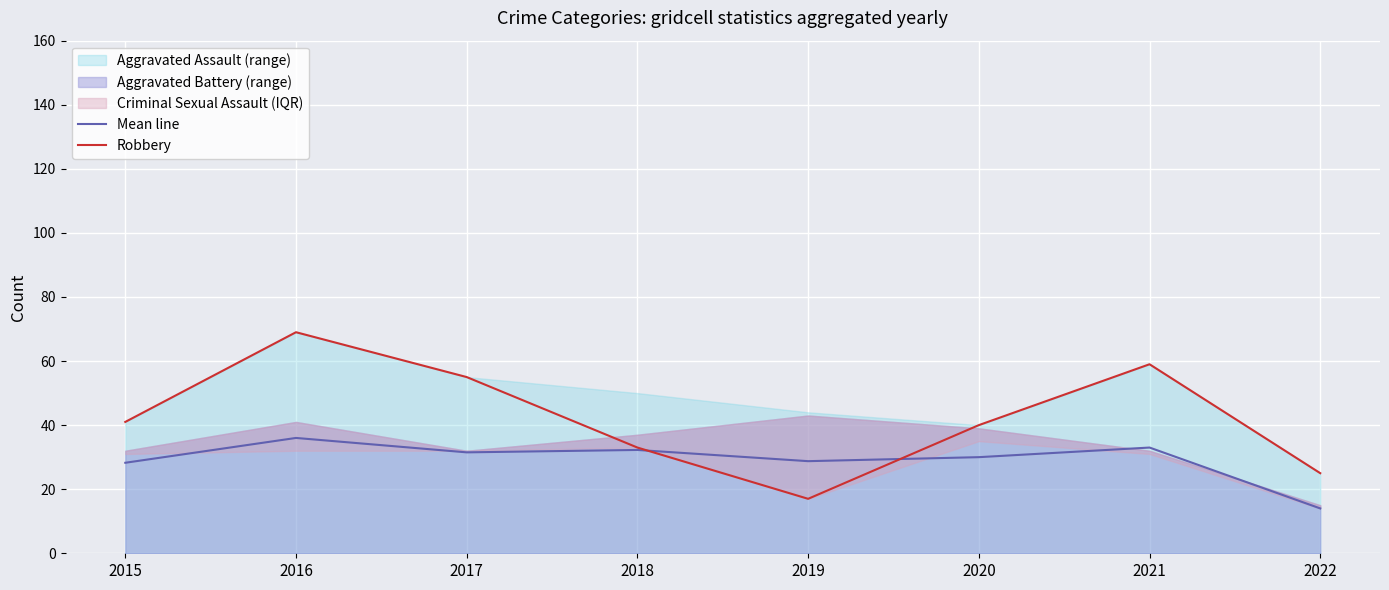

Reading left to right, list all the values displayed in this chart.

Mean line: 2015=28.2	2016=36.0	2017=31.5	2018=32.2	2019=28.8	2020=30.0	2021=33.0	2022=14.0
Robbery: 2015=41.0	2016=69.0	2017=55.0	2018=33.0	2019=17.0	2020=40.0	2021=59.0	2022=25.0